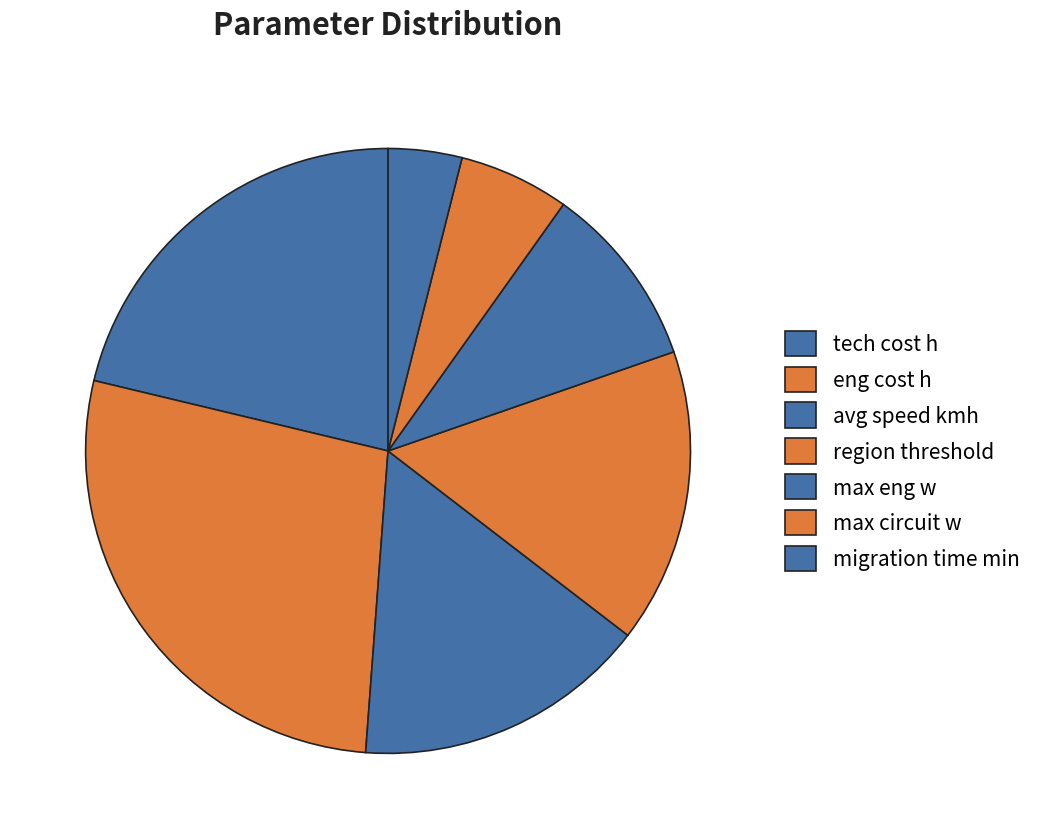

Which has a higher value, avg speed kmh or eng cost h?

eng cost h